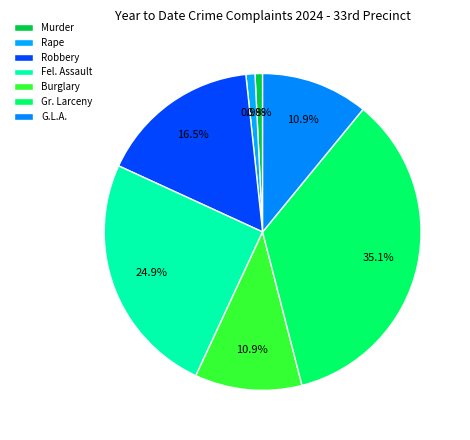

To the nearest percent, what percentage of the pie is Fel. Assault?

25%